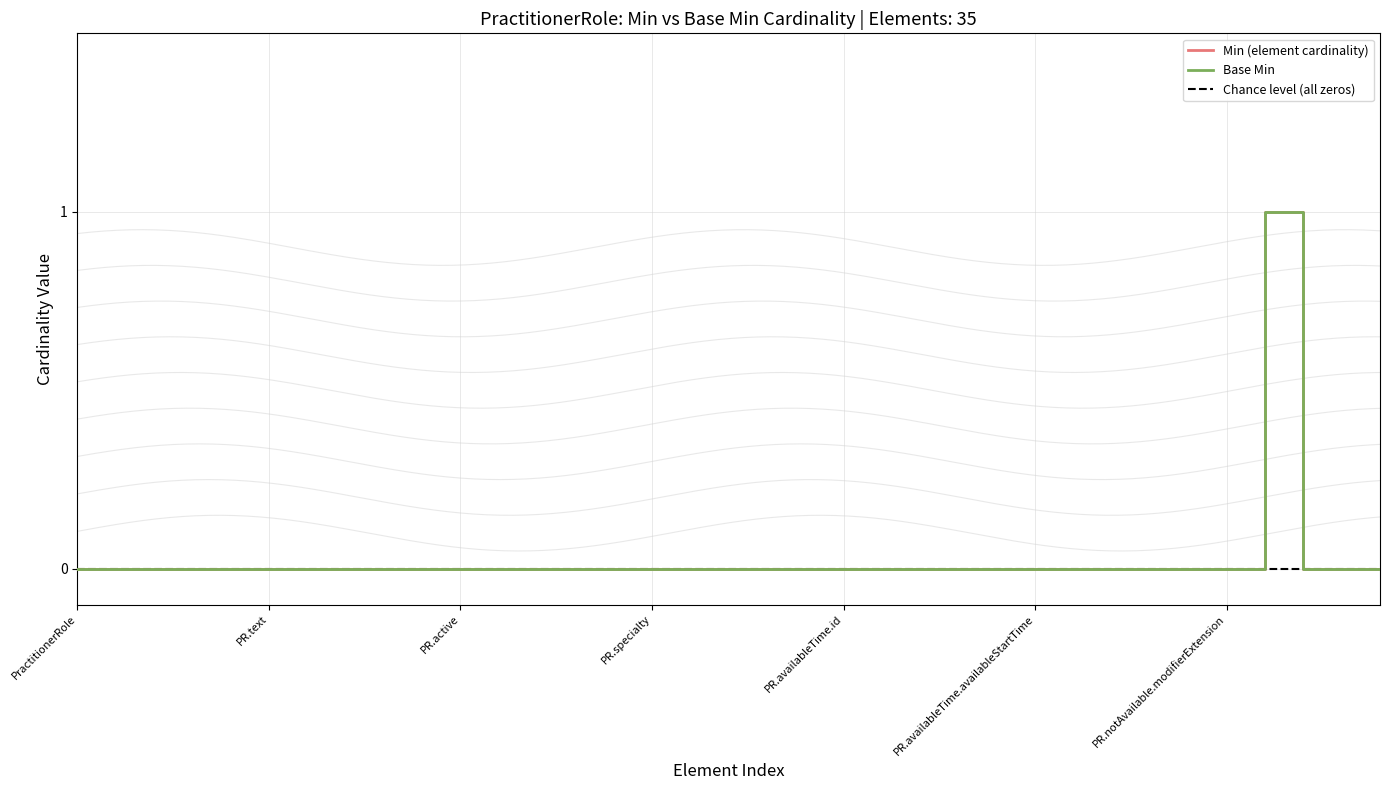

True or false: Chance level (all zeros) and Min (element cardinality) cross at least once.

False